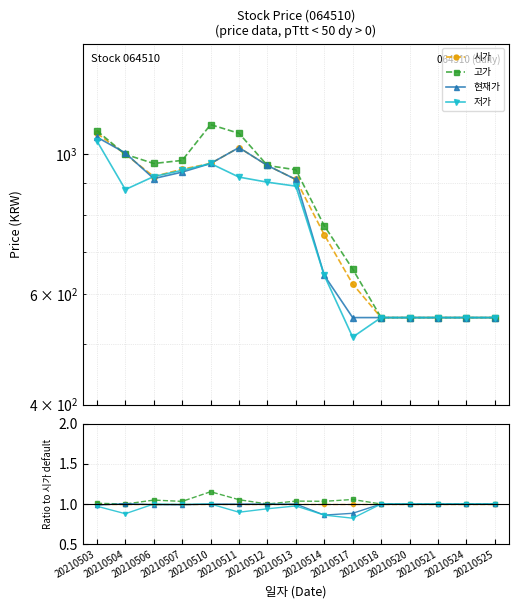

List the series in order of their peak value, lowest first.

시가, 저가, 현재가, 고가